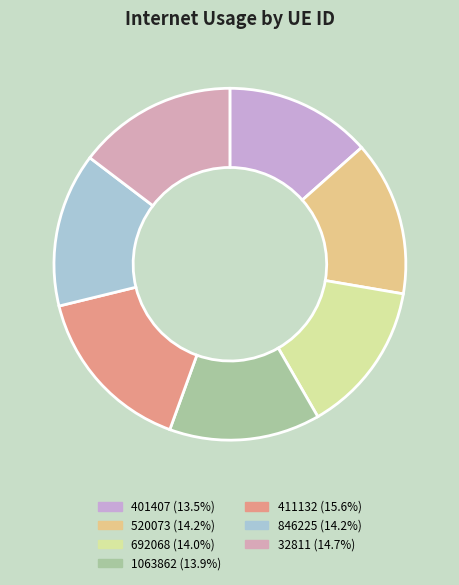

Rank the categories by value from lowest to highest.

401407, 1063862, 692068, 846225, 520073, 32811, 411132